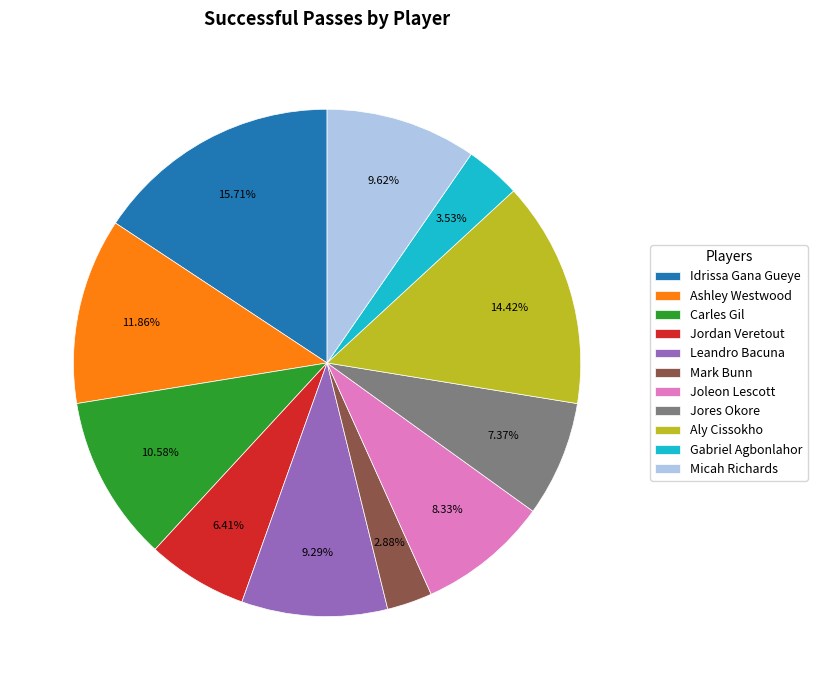

Does Jores Okore represent more than half of the total?

No